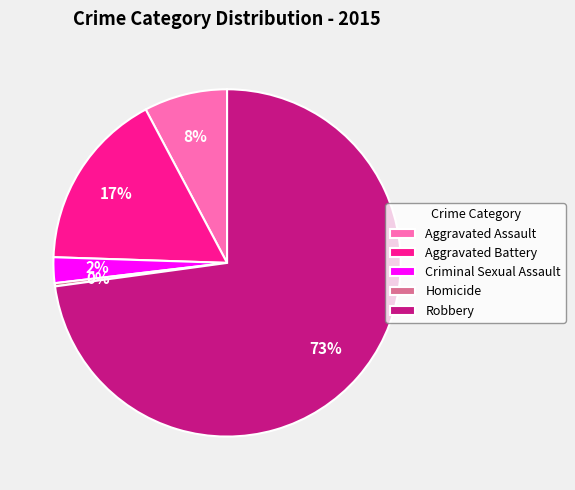

To the nearest percent, what is the difference between the Robbery and Aggravated Battery slice percentages?

56%